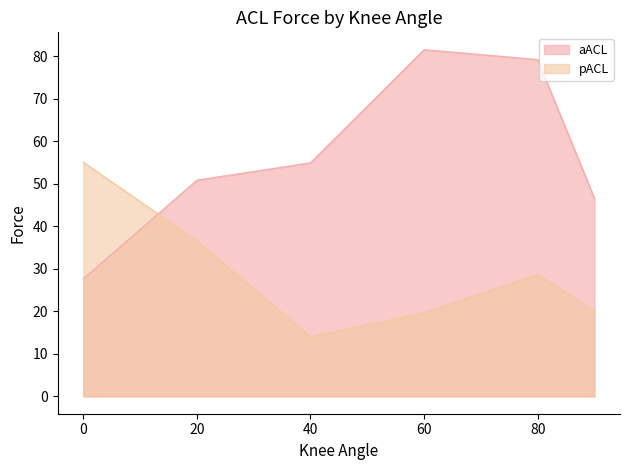

The aACL series shows 81.5 at 60. True or false?

True